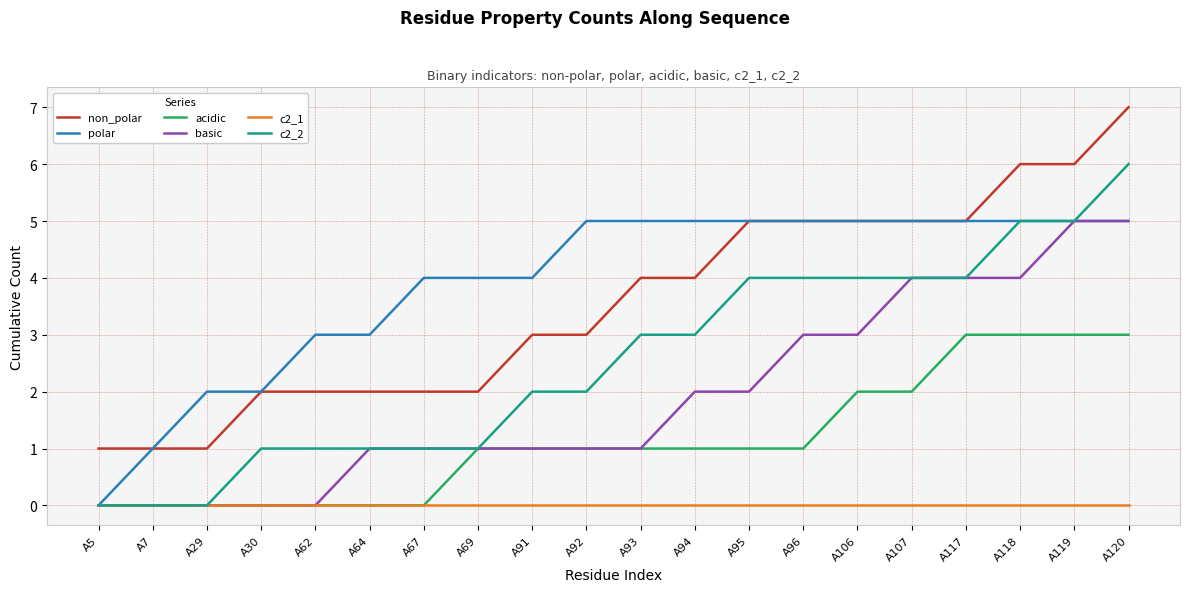

True or false: acidic has a value of 1 at A69.

True